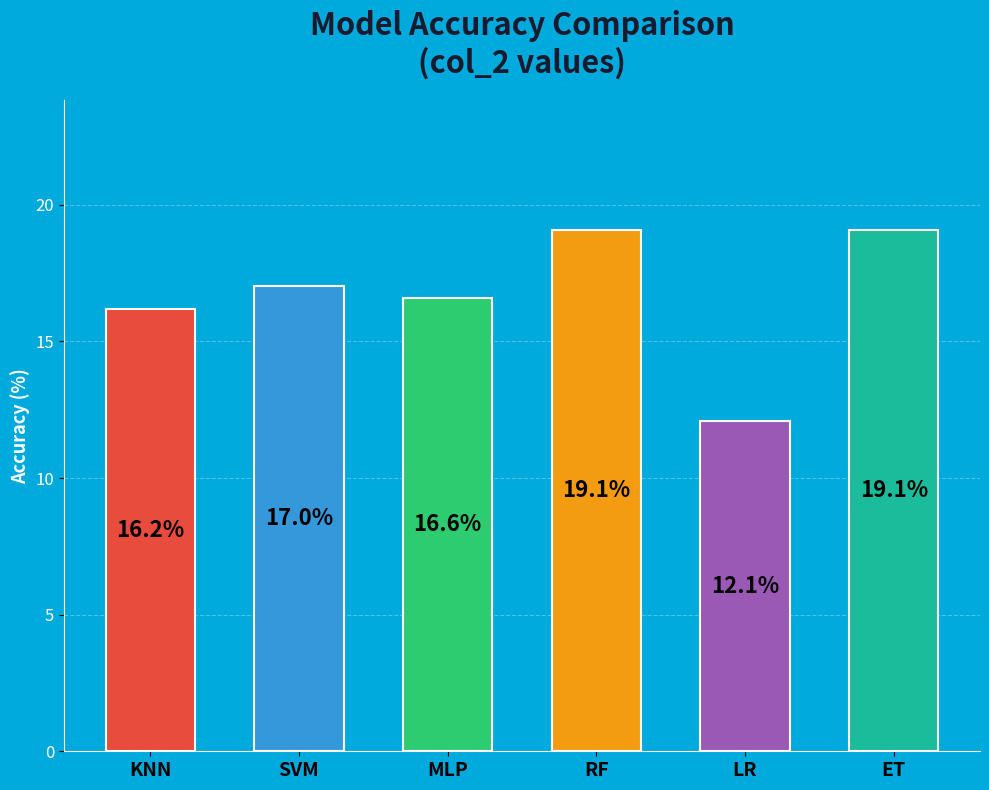

At which category does the chart reach its minimum across all series?

LR